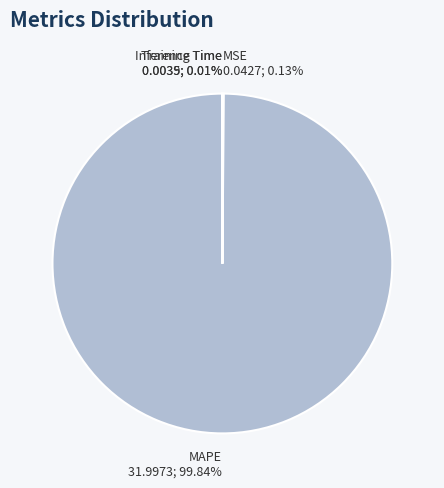

What is the majority slice?

MAPE